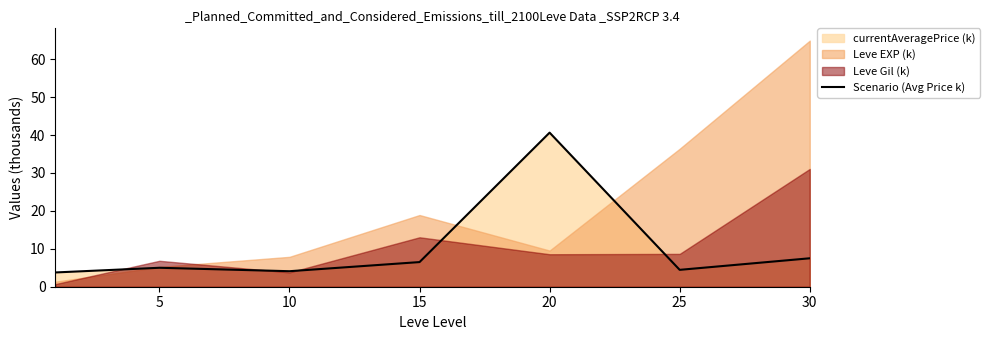

The value at 10 is 7.3. True or false?

False